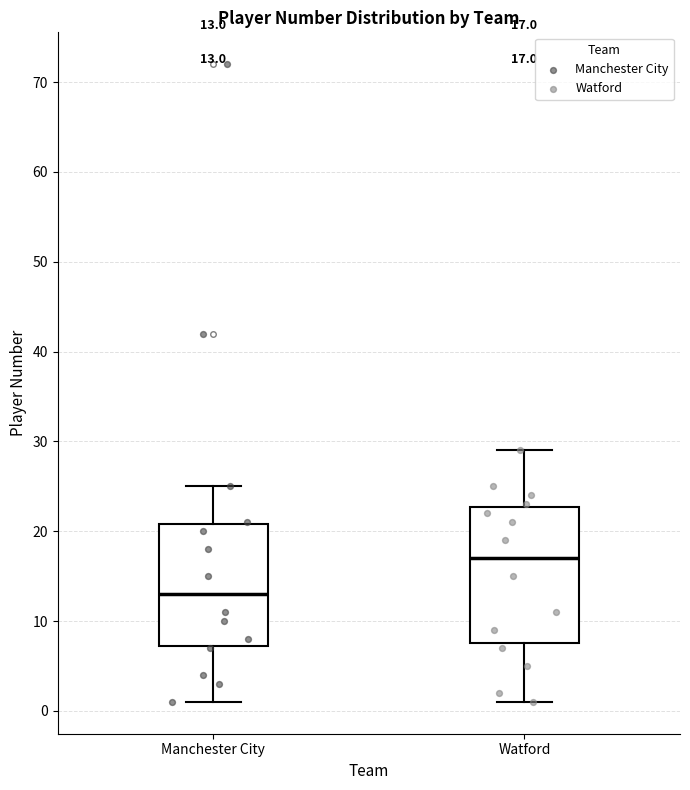

Which box's median line is the highest?

Watford